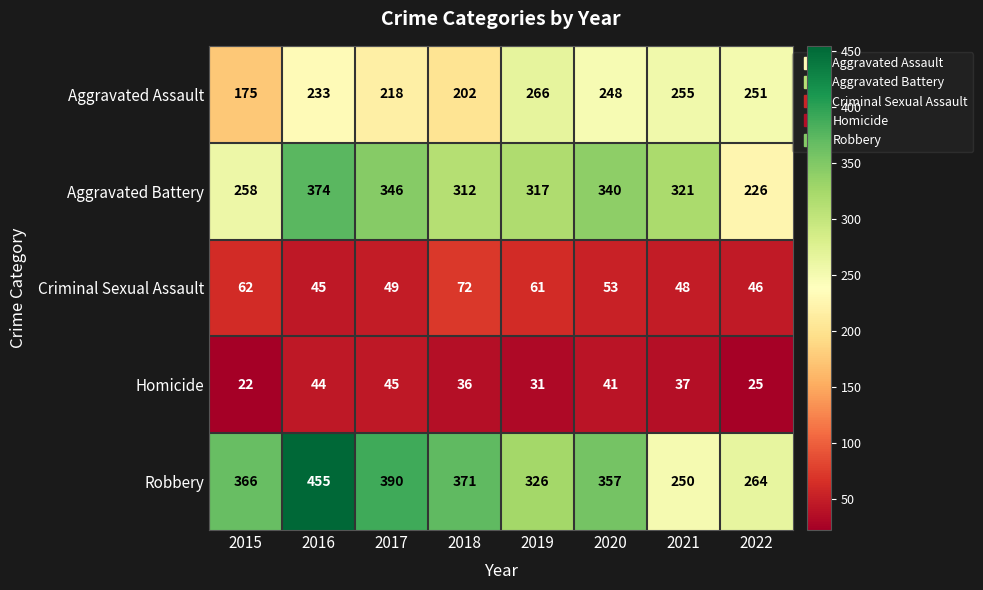

At which label does Criminal Sexual Assault reach its peak?

2018